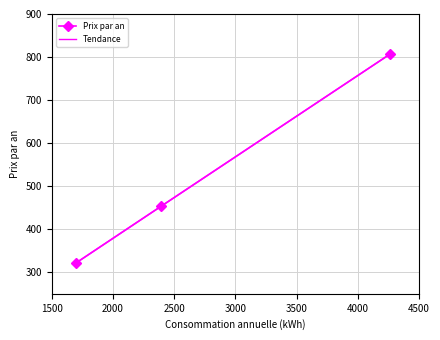

Which has a higher value, 2396 or 4264?

4264